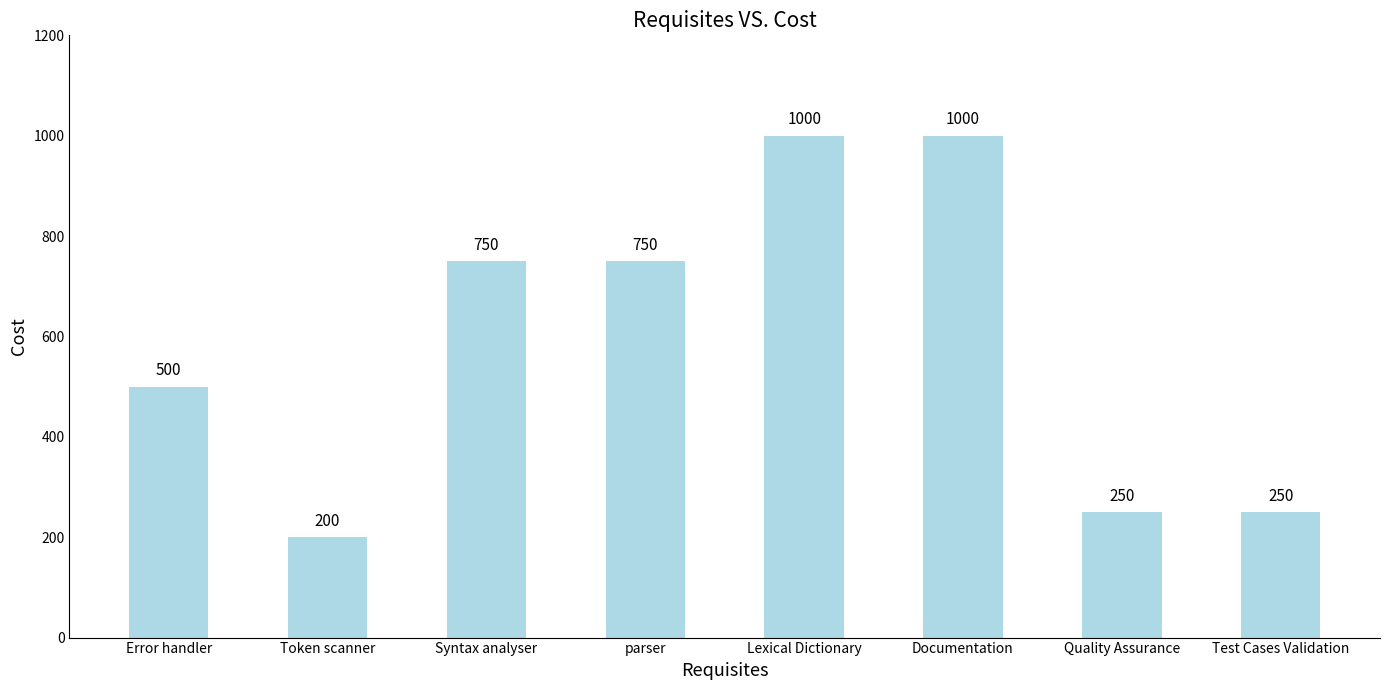

What is the average value?

588